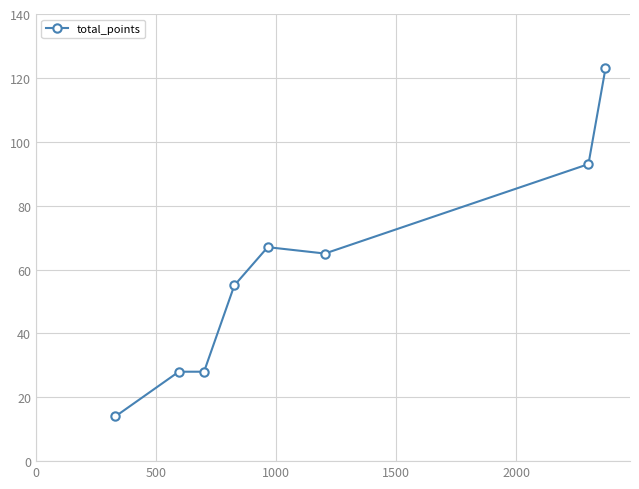

What is the difference between the second highest and second lowest values?

65